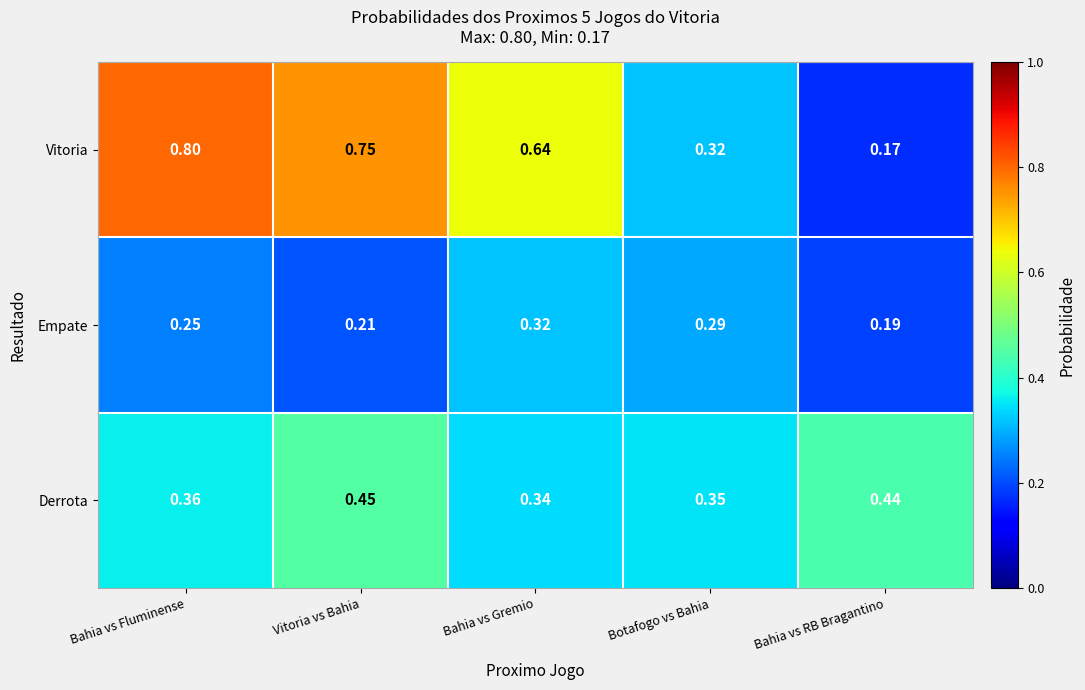

Which label corresponds to the smallest value in the chart?

Bahia vs RB Bragantino